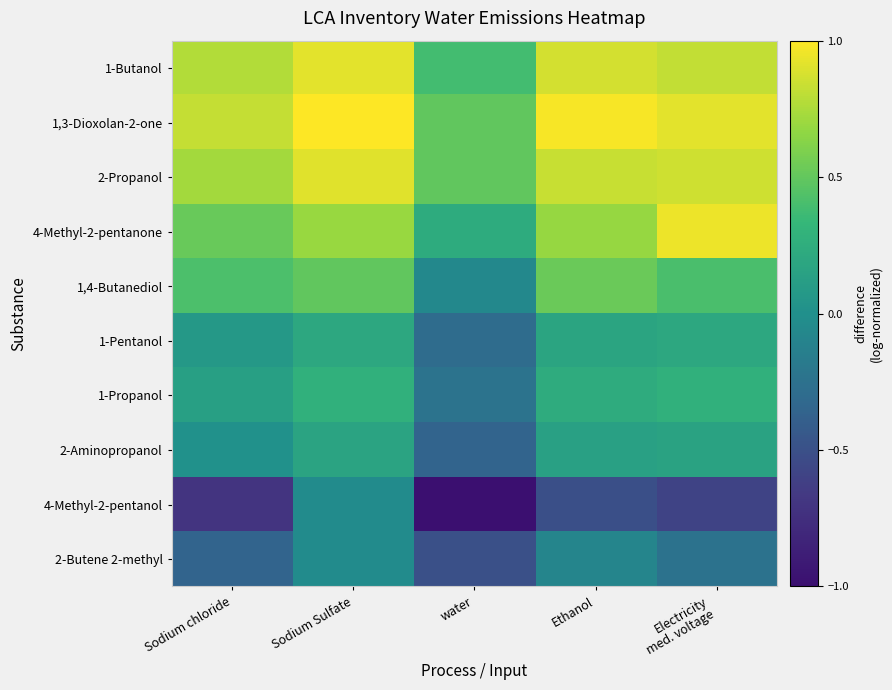

Count the number of data series in this chart.

10